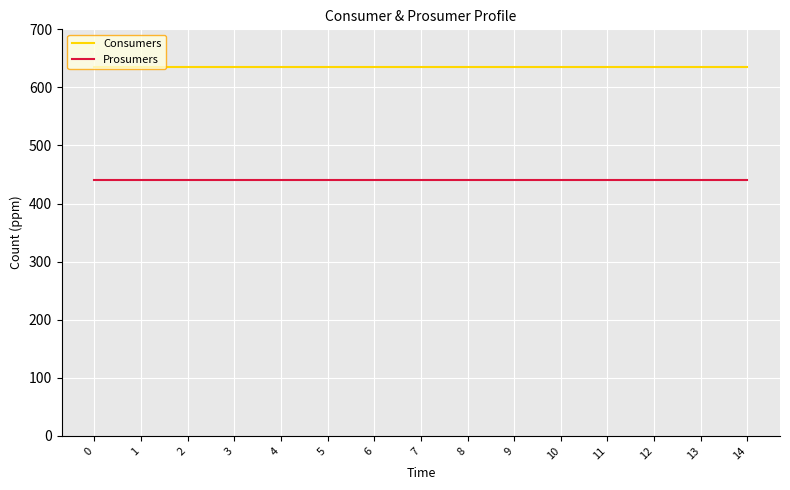

True or false: Consumers and Prosumers intersect in this chart.

False